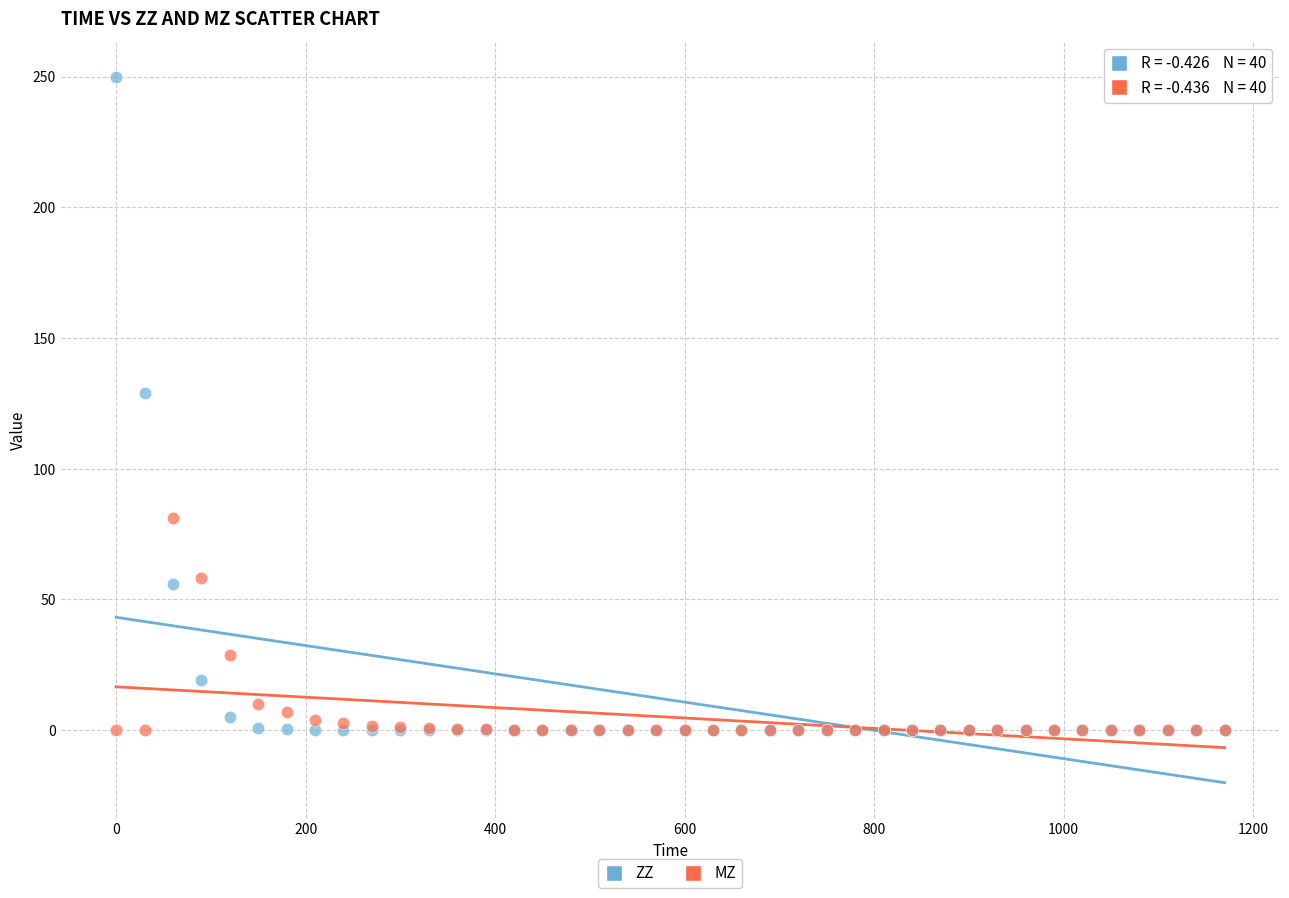

Which series has the widest spread of Y values?

ZZ